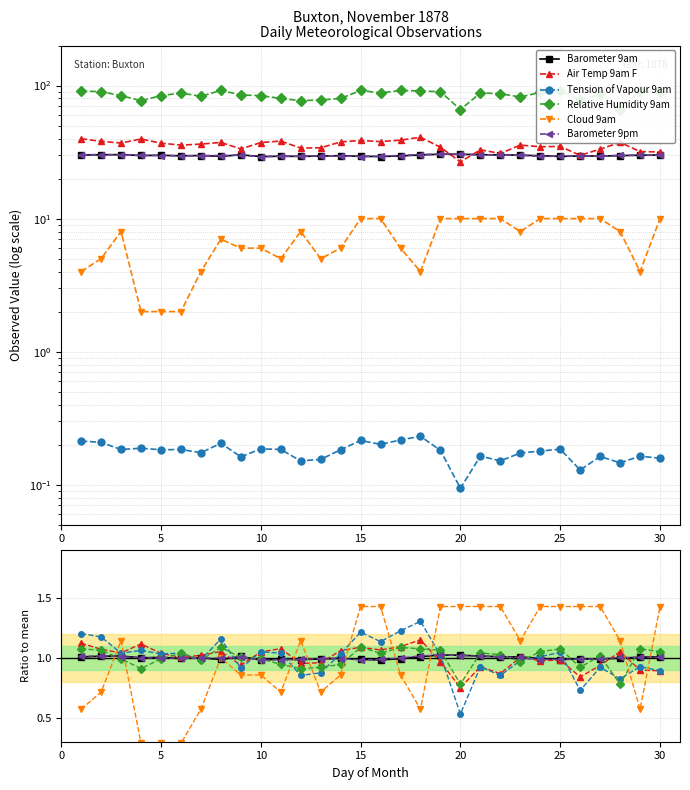

What are all the series names shown in the legend?

Barometer 9am, Air Temp 9am F, Tension of Vapour 9am, Relative Humidity 9am, Cloud 9am, Barometer 9pm